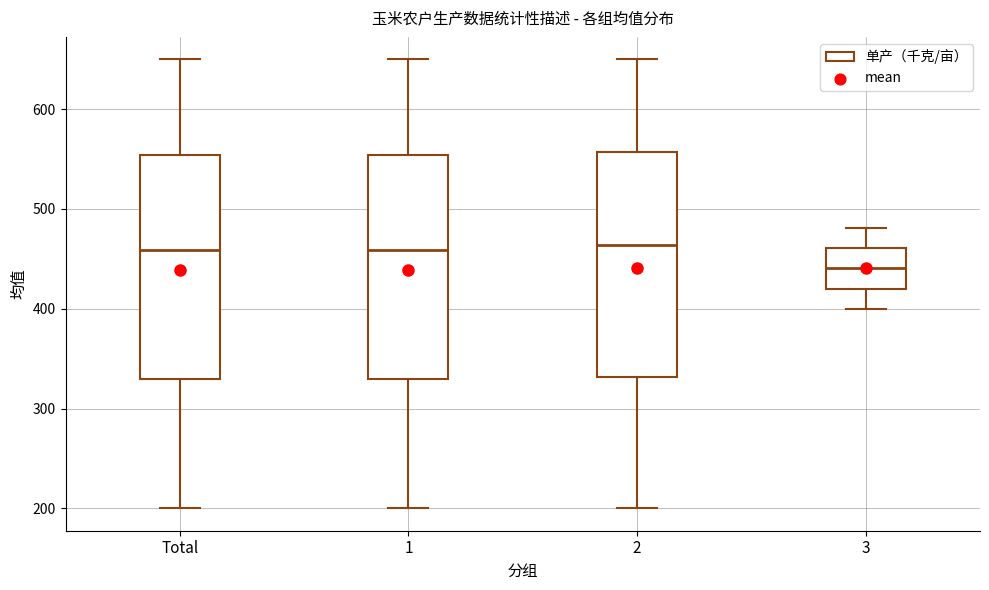

Where is the upper edge of the box for 2 on the y-axis? The values are not printed on the chart, so give them approximately, as read against the axis.

560